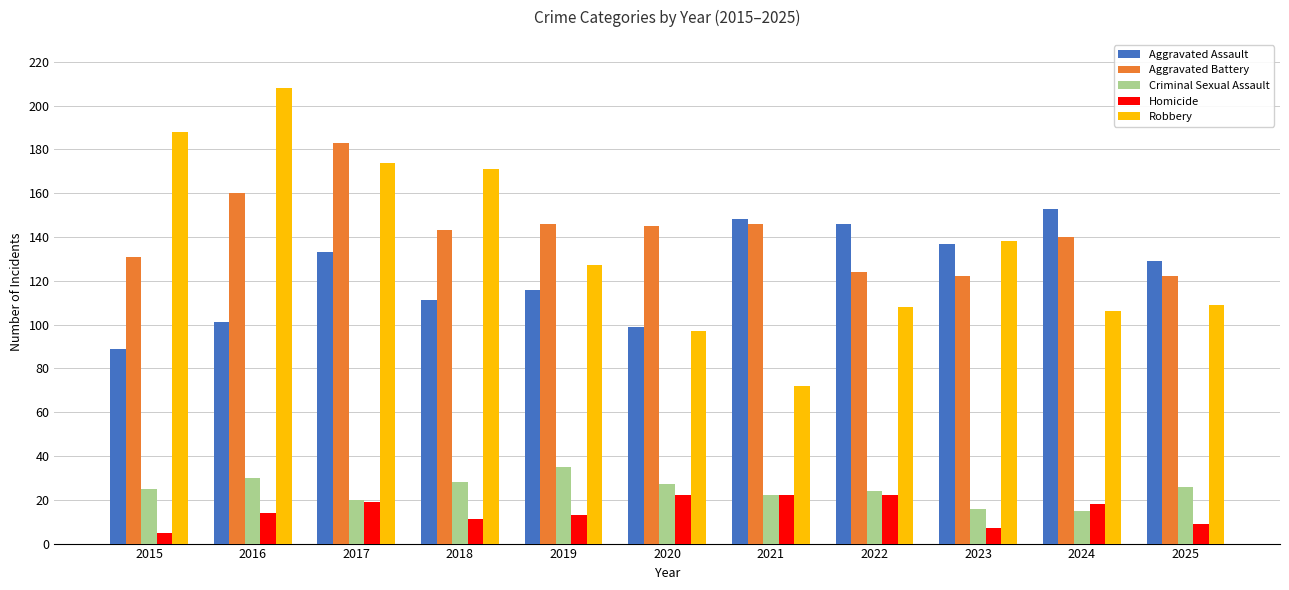

Which category has the highest value across all series?

2016